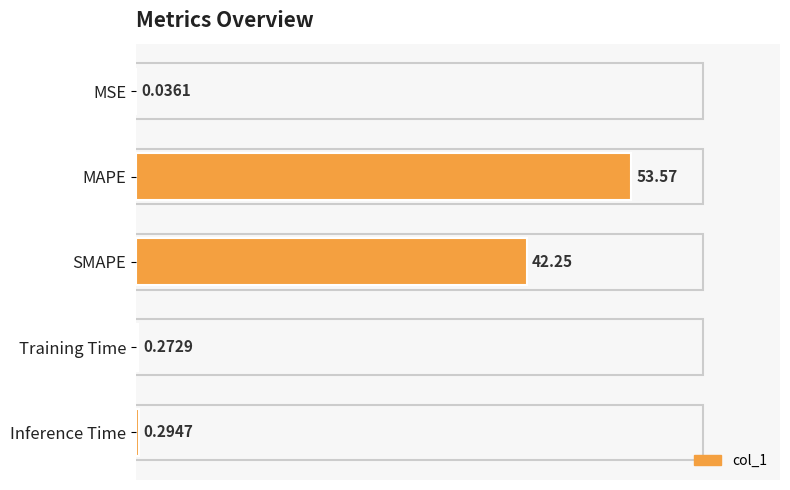

Which category has the highest value across all series?

MAPE